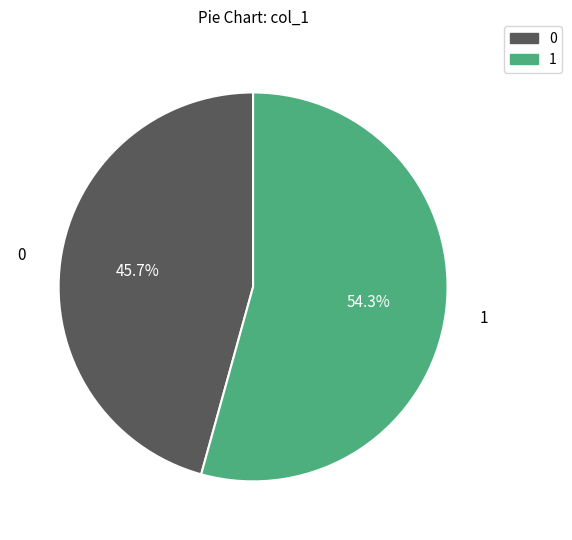

What percentage is NOT represented by 1?

45.7%